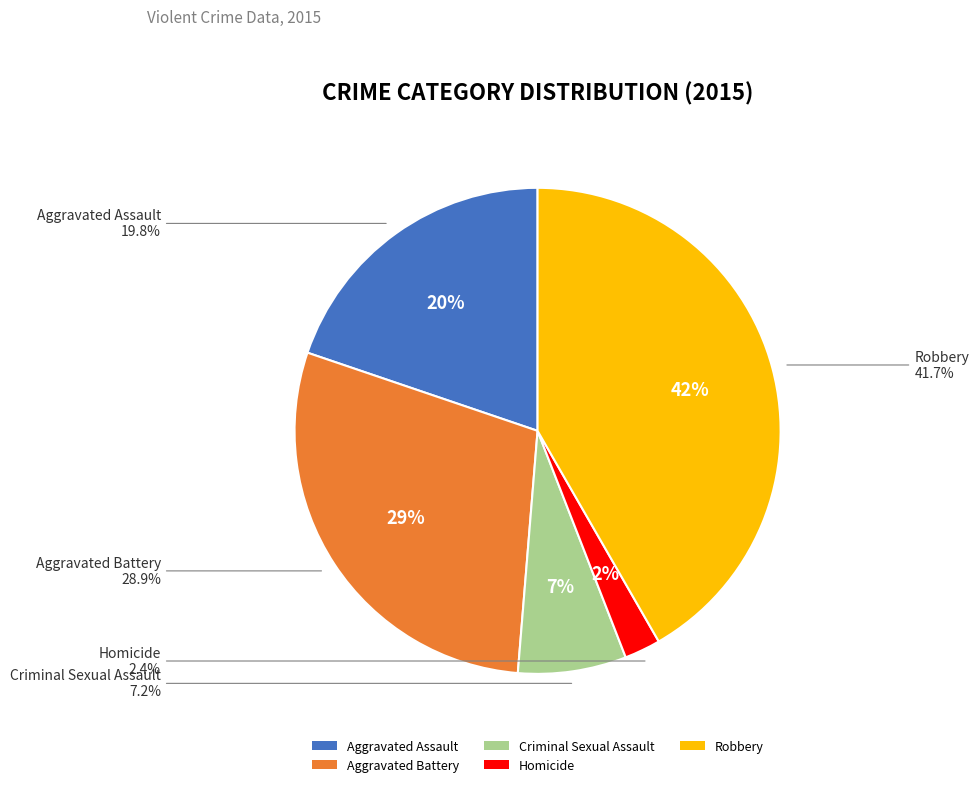

What percentage is the Aggravated Battery slice, to the nearest percent?

29%